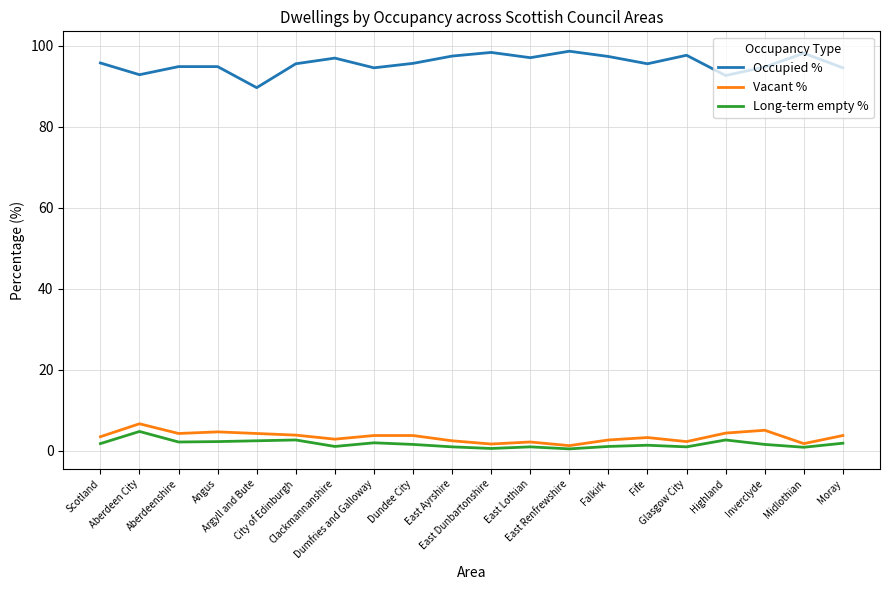

True or false: Vacant % and Occupied % cross at least once.

False